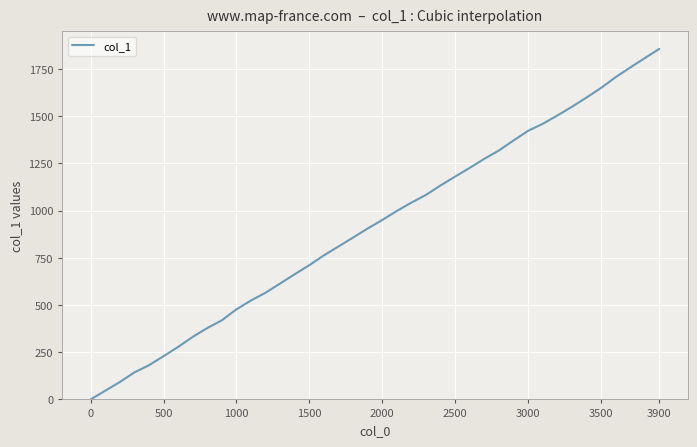

What is the maximum value shown in the chart?

1856